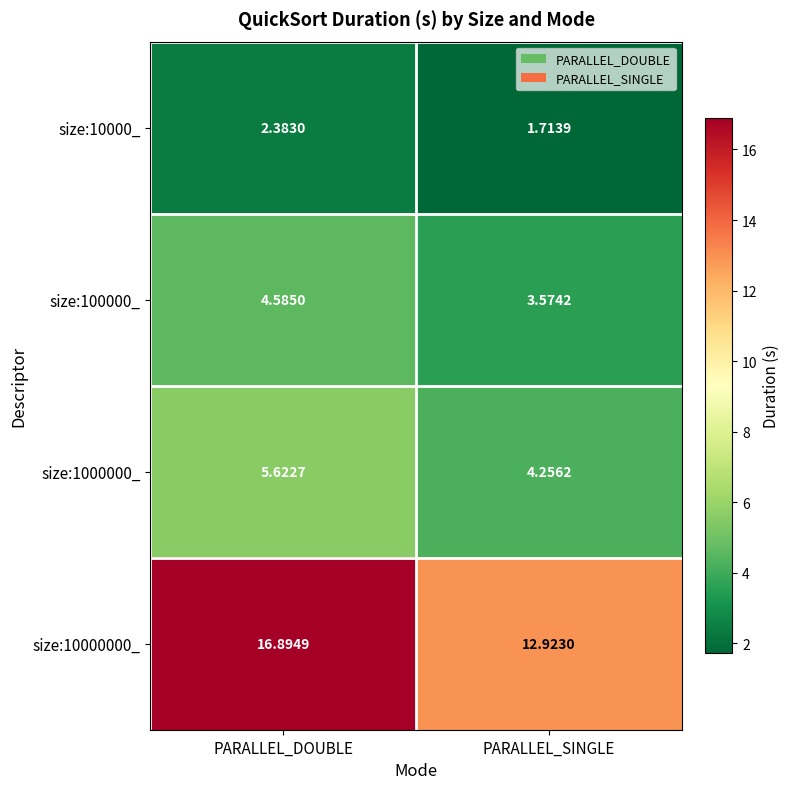

List the labels in order of size:10000000_ value, largest first.

PARALLEL_DOUBLE, PARALLEL_SINGLE